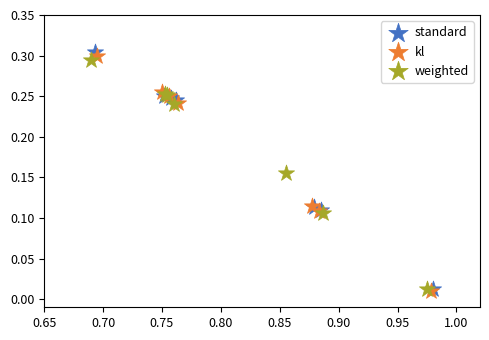

Which series has the largest Y range (max minus min)?

standard